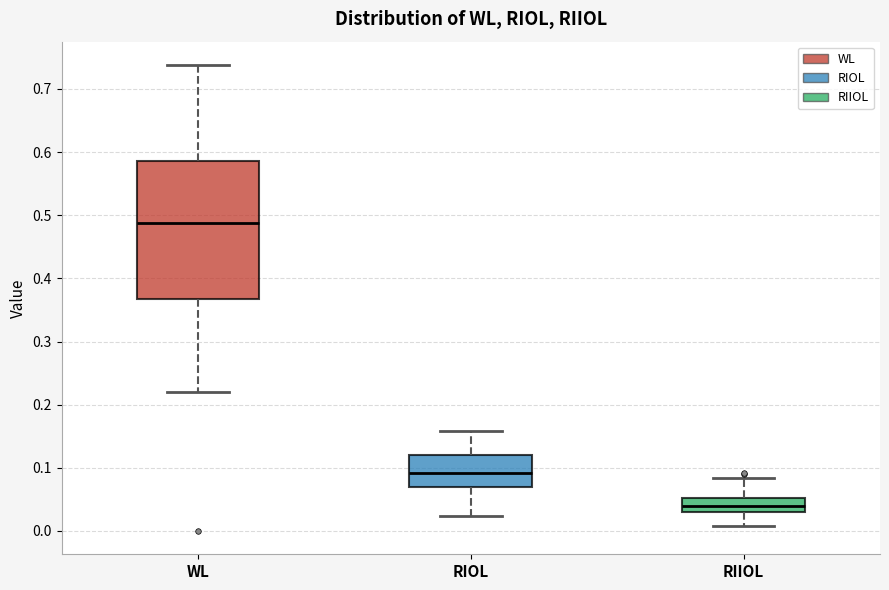

Where does the median line of the box for RIOL sit on the y-axis? The values are not printed on the chart, so give them approximately, as read against the axis.

0.09